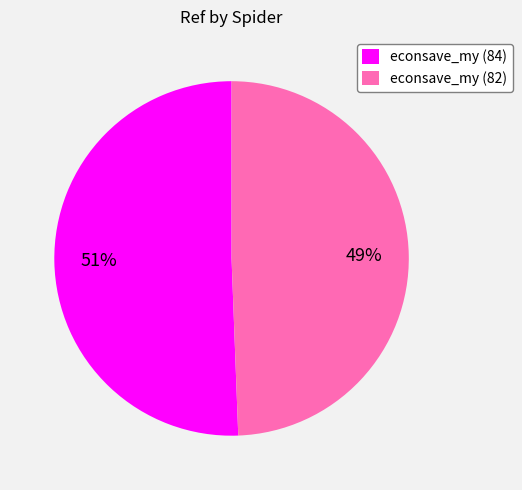

Count the number of slices in the pie.

2